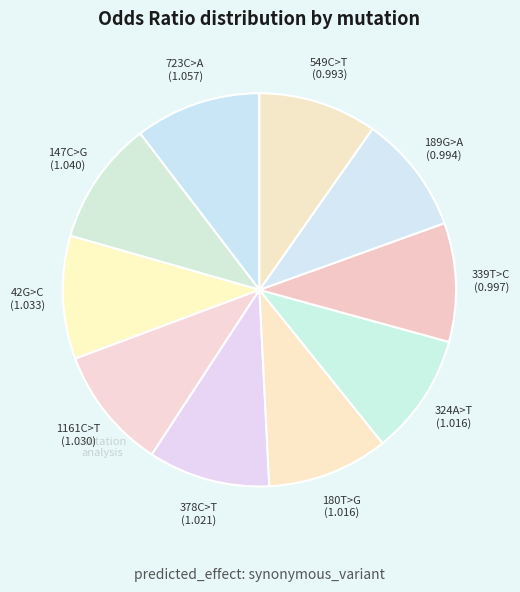

Count the number of slices in the pie.

10